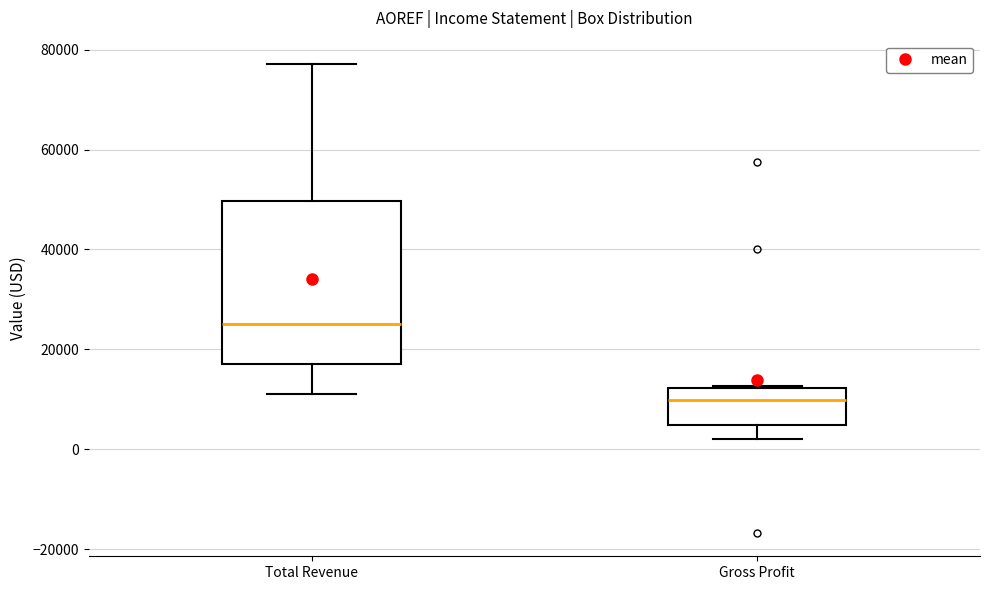

Which box has the lowest median line?

Gross Profit